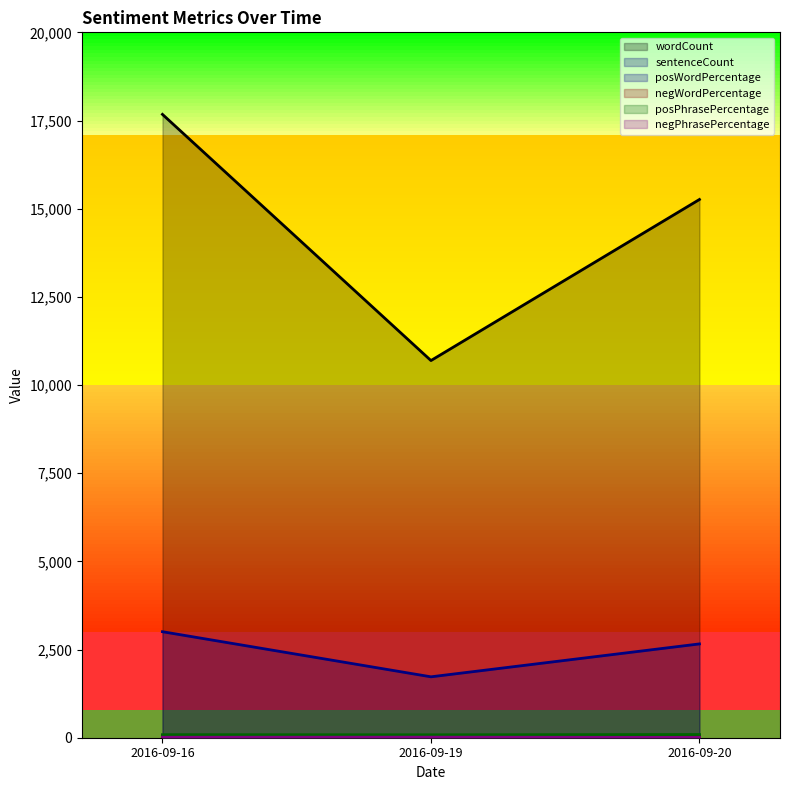

How many distinct data groups are displayed?

6